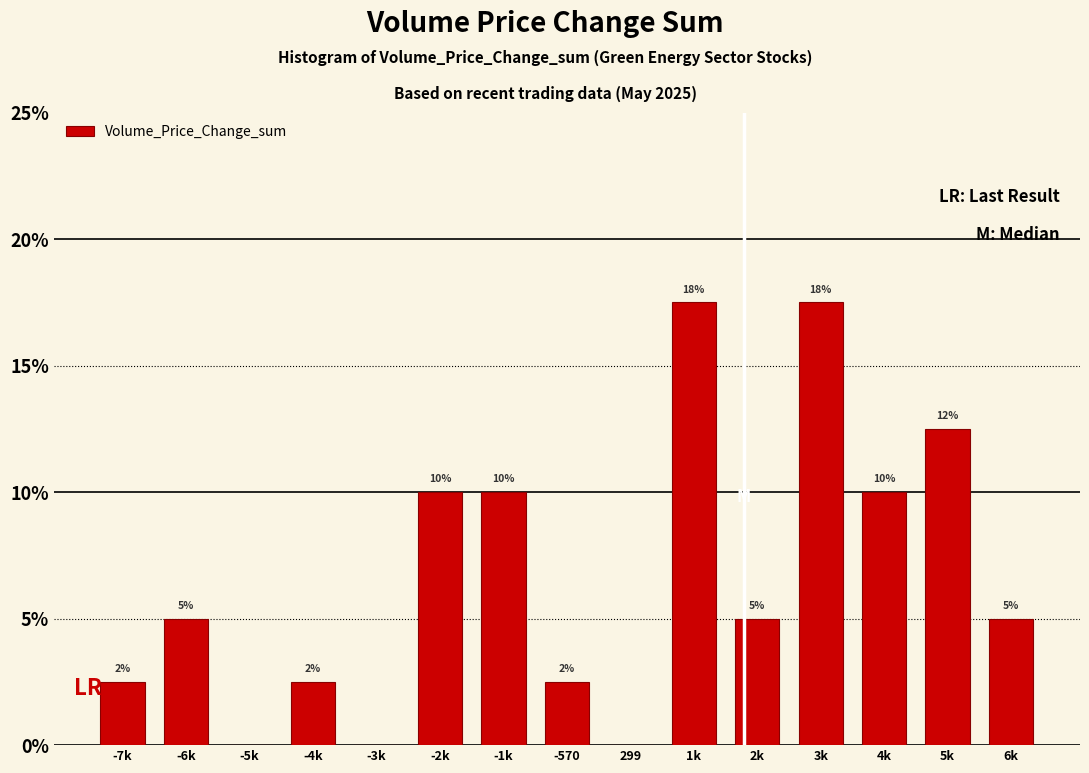

The value at -1k is 2.9. True or false?

False